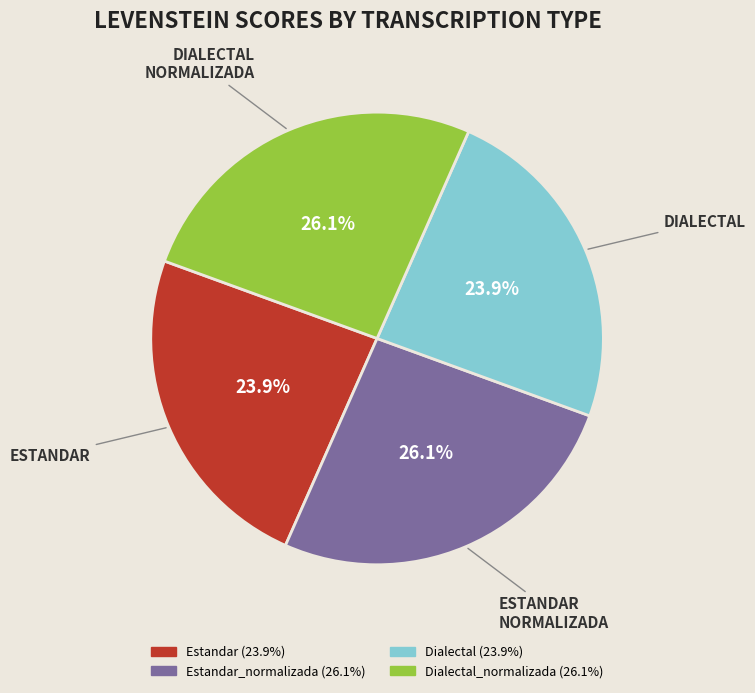

Is there a majority slice in this chart?

No